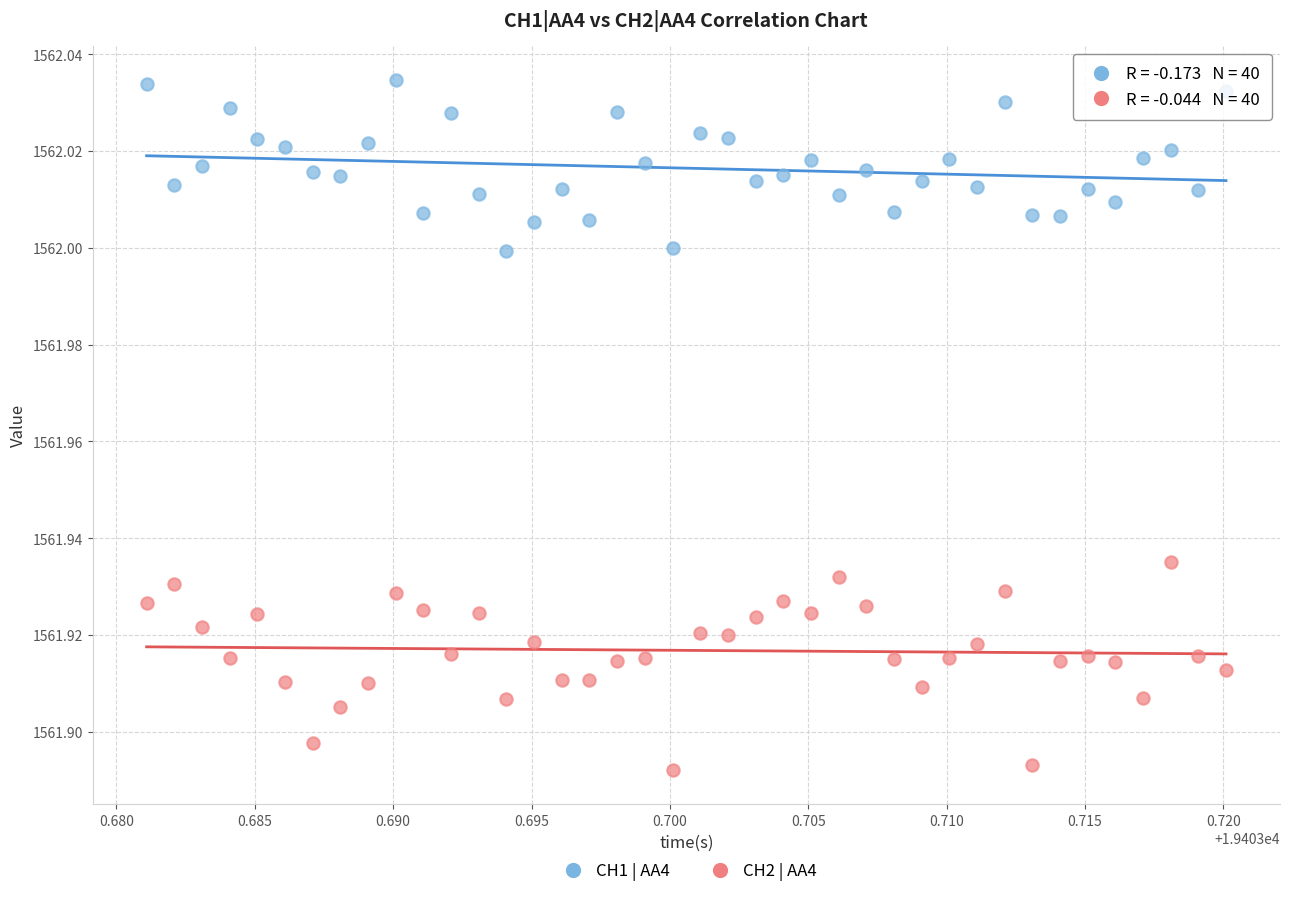

Which series contains the highest Y value?

CH1 | AA4